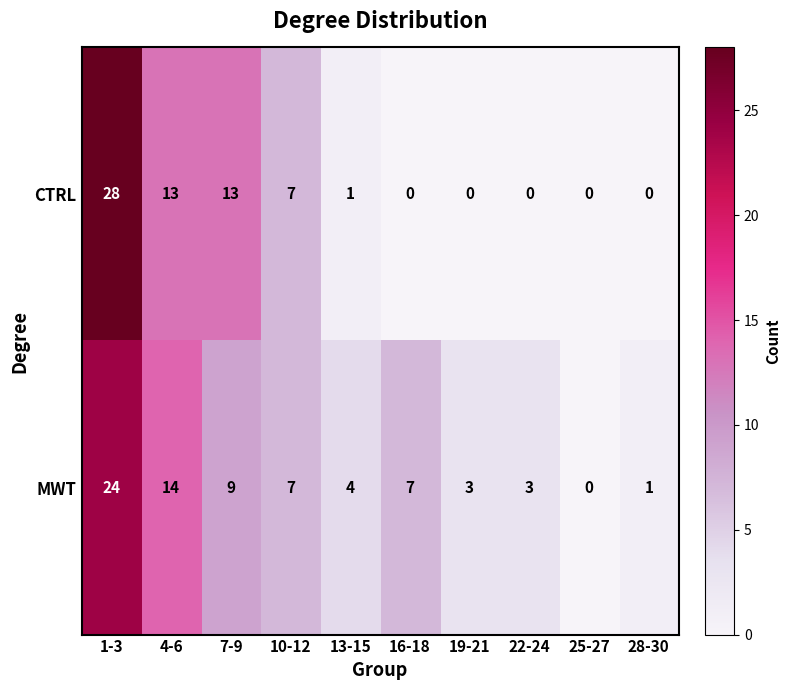

True or false: MWT has a value of 9 at 25-27.

False